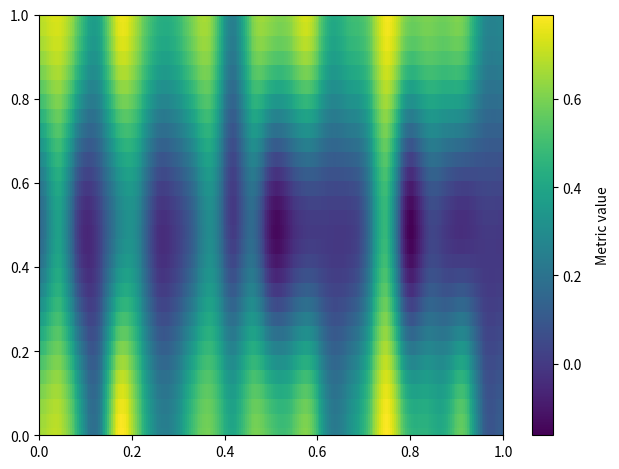

At which category is the sum across all series the highest?

19